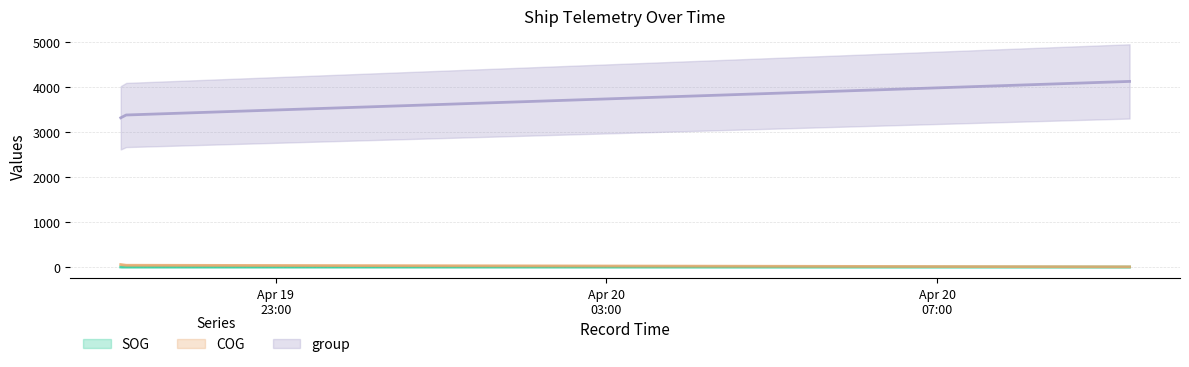

What is the lowest value of the group series?

3311.0